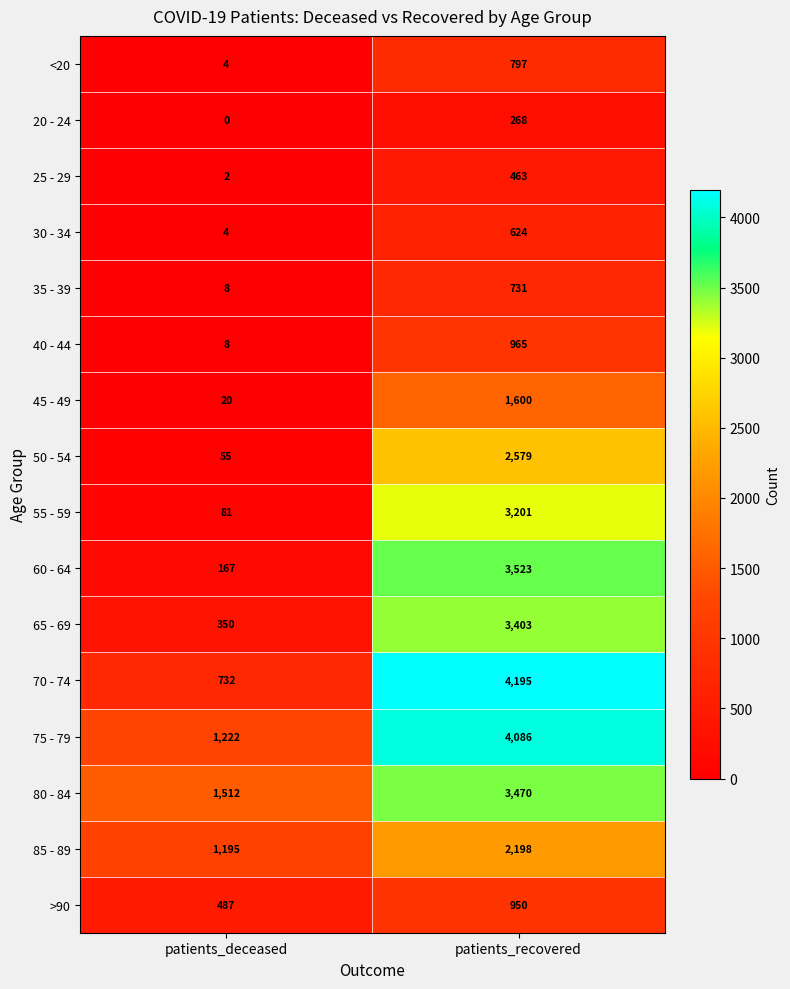

Rank the series by their maximum value, from highest to lowest.

70 - 74, 75 - 79, 60 - 64, 80 - 84, 65 - 69, 55 - 59, 50 - 54, 85 - 89, 45 - 49, 40 - 44, >90, <20, 35 - 39, 30 - 34, 25 - 29, 20 - 24